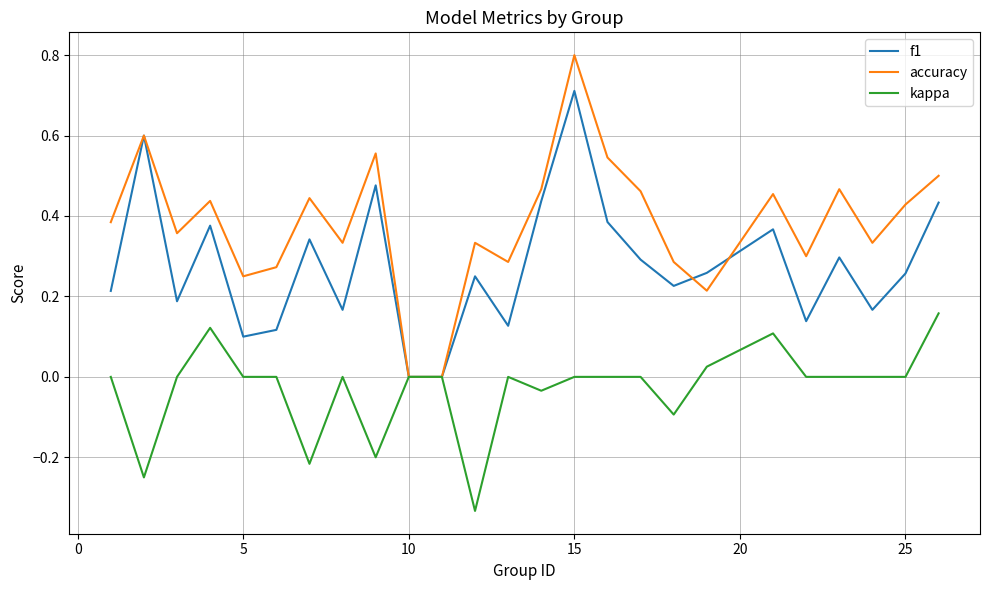

What is the sum of all f1 values?

6.9